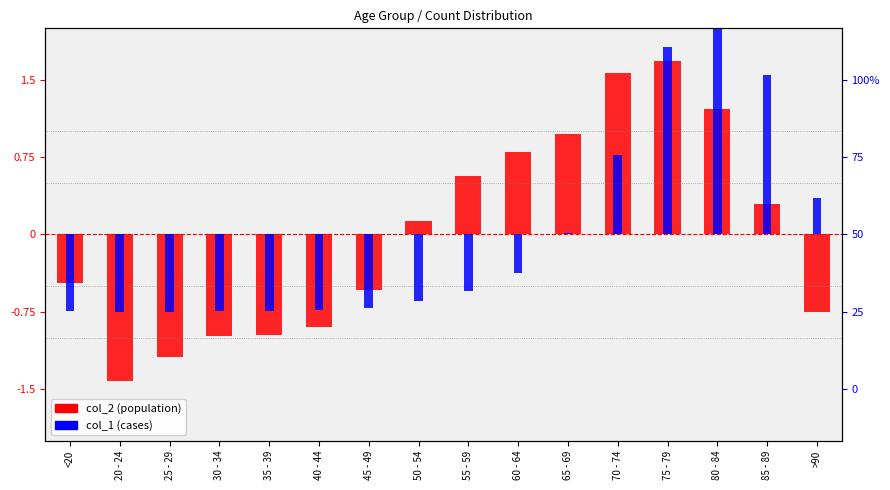

True or false: col_2 has a value of -0.3 at 40 - 44.

False